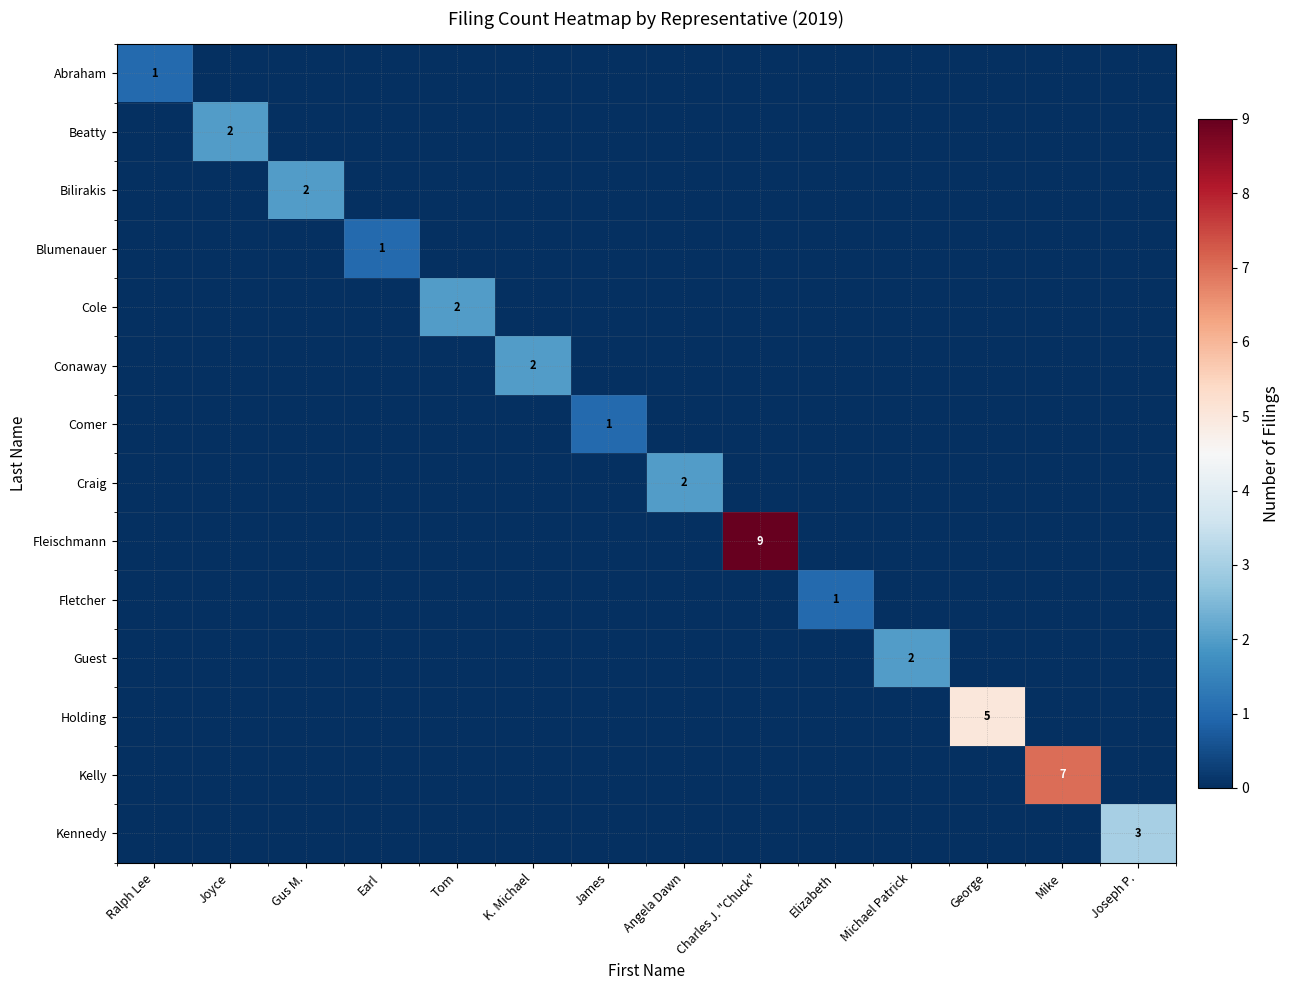

True or false: Kennedy has a value of 0 at Tom.

True